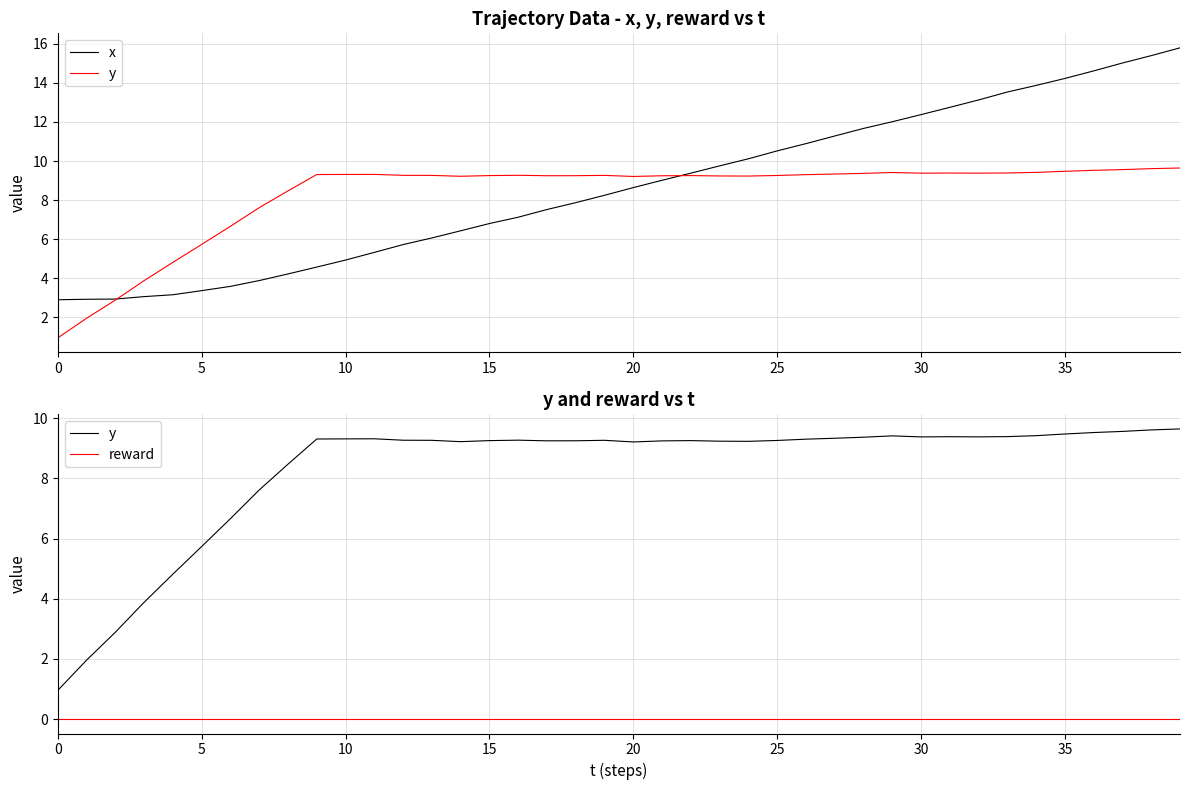

Between 5 and 11, which series saw the biggest shift?

y